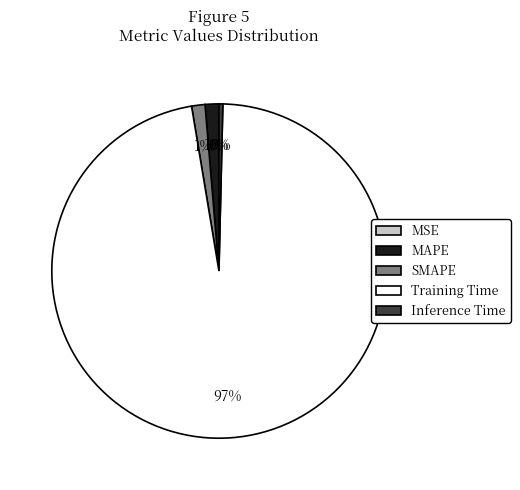

Combined, do Training Time and Inference Time account for over 50%?

Yes